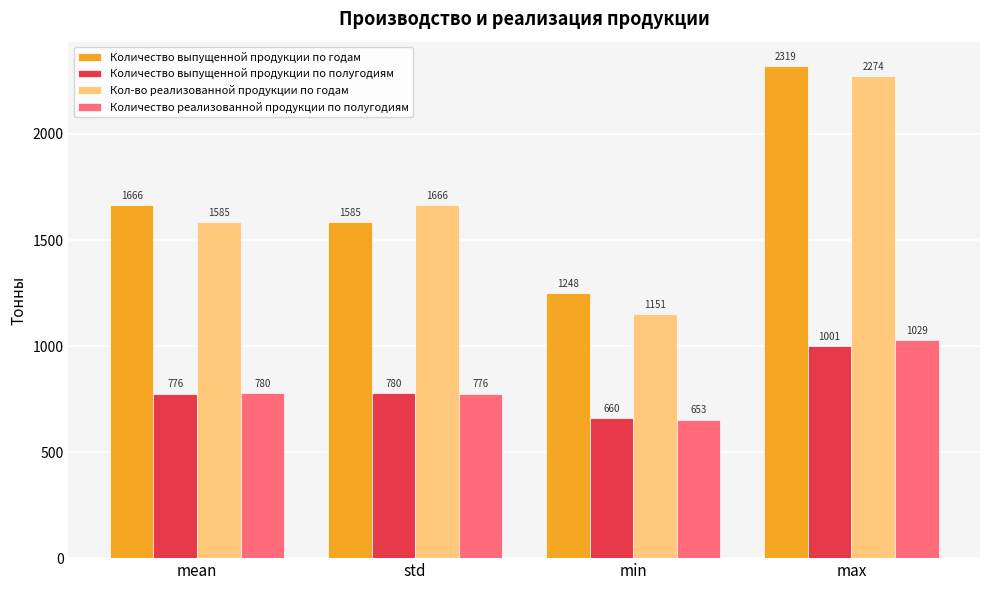

At which label is Кол-во реализованной продукции по годам closest to 1712?

std